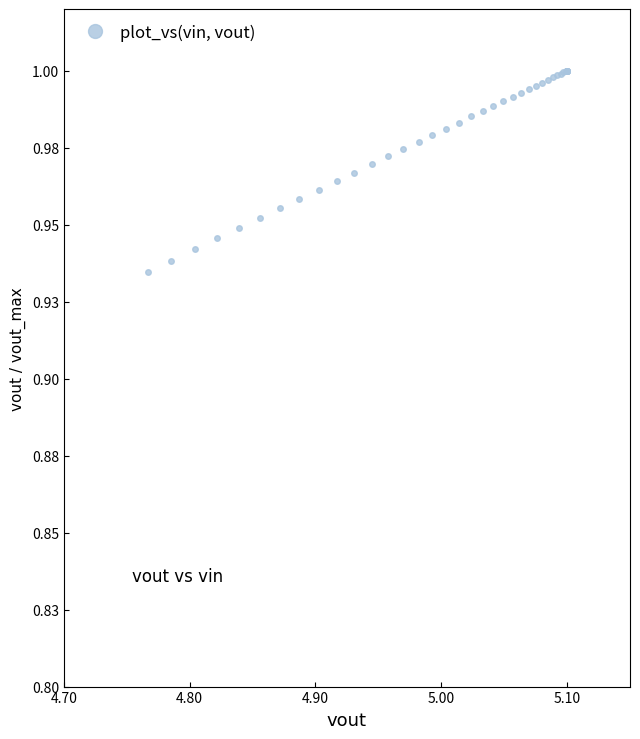

What is the average value?

1.0